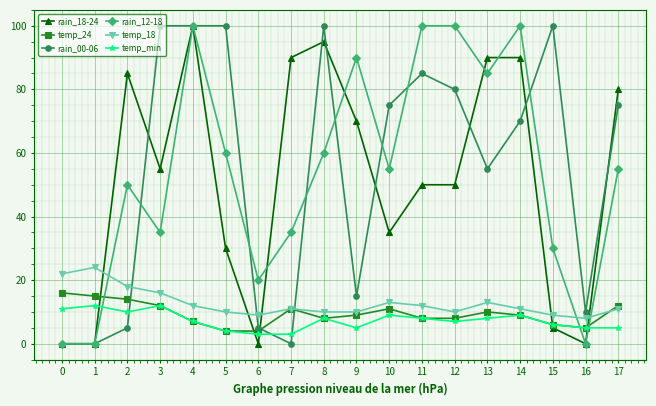

How many intersections are there between rain_00-06 and temp_min?

3